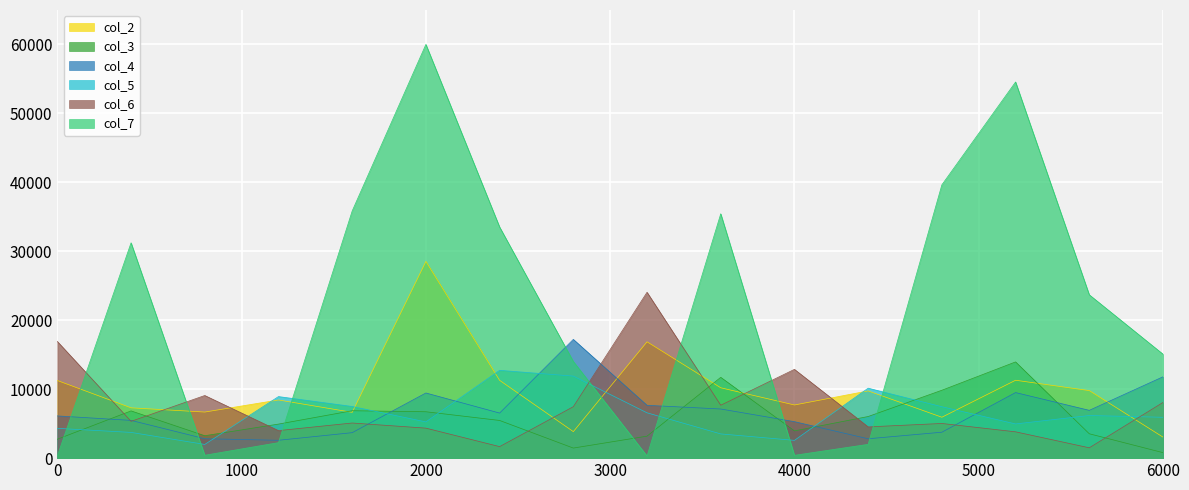

What is the smallest value displayed?

312